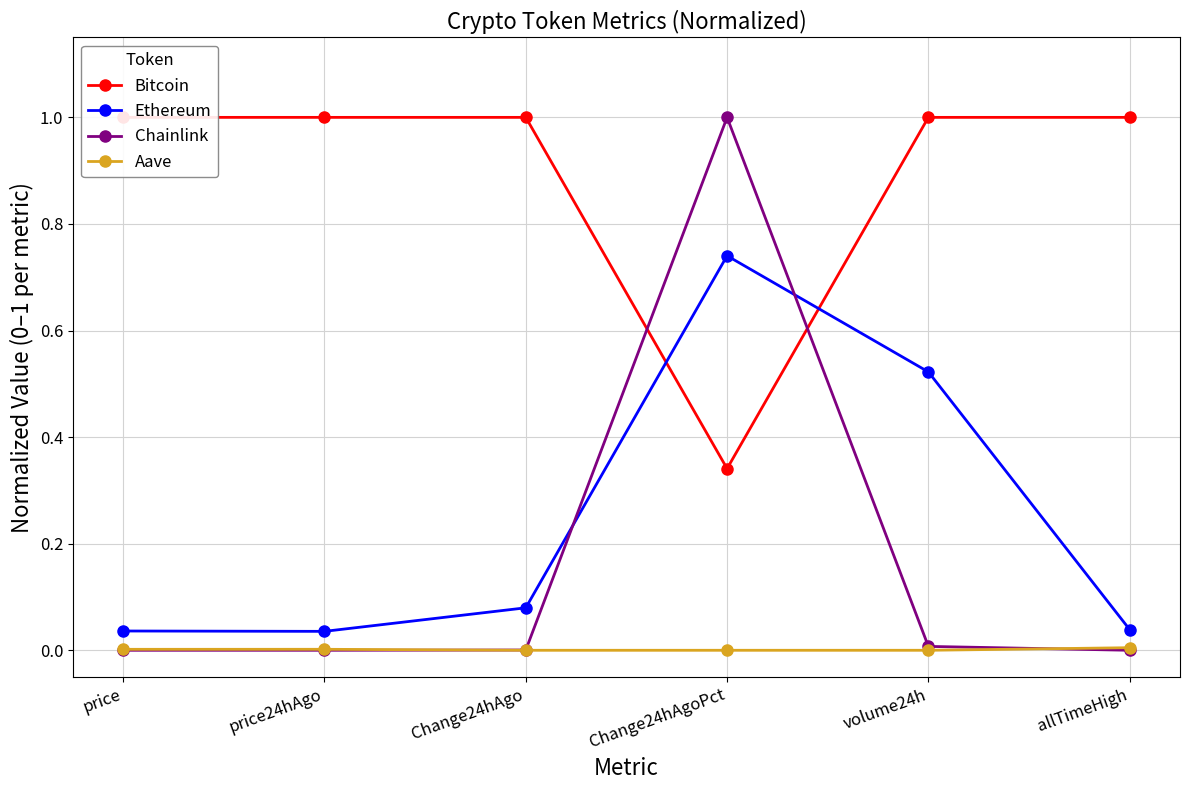

Between Change24hAgoPct and volume24h, which series saw the biggest shift?

Chainlink